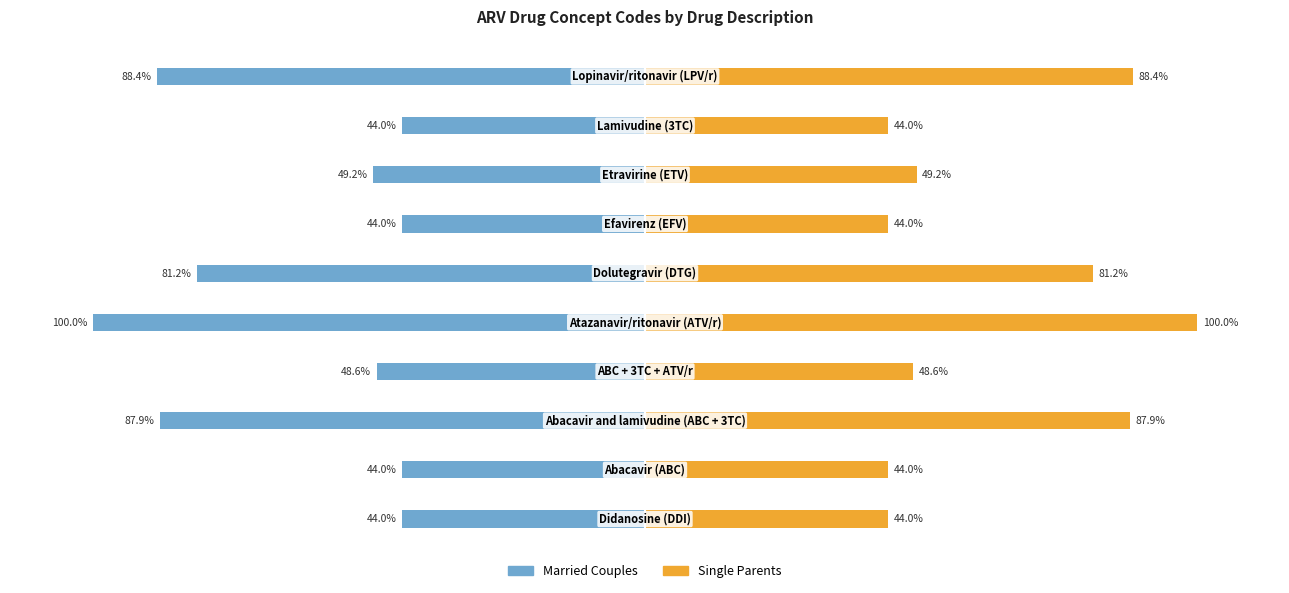

Where is Married Couples nearest to the value -72?

5